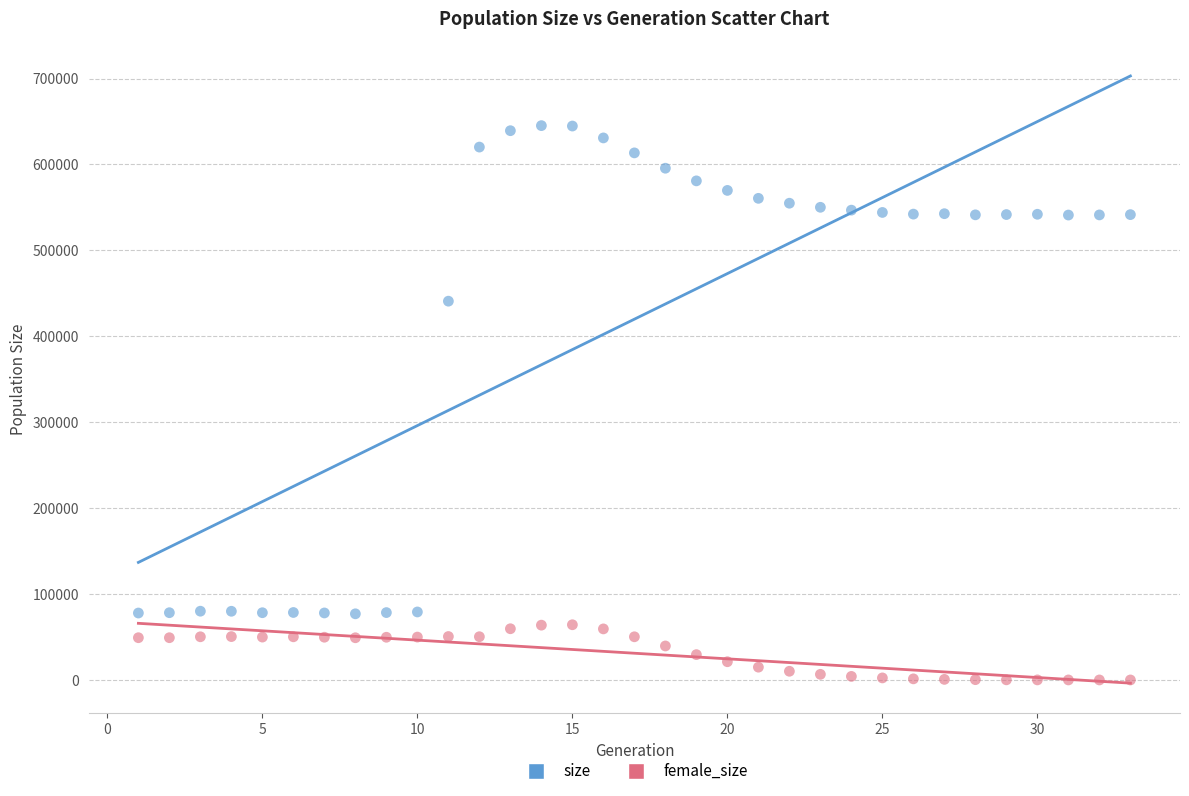

Which series reaches the maximum Y coordinate?

size